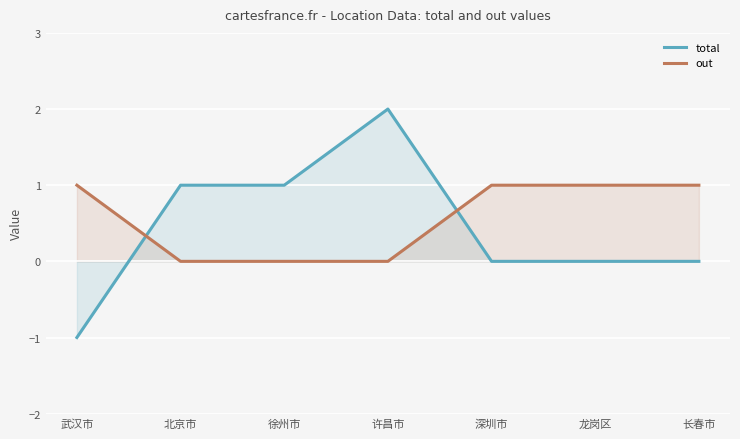

At which label is total closest to 0?

深圳市